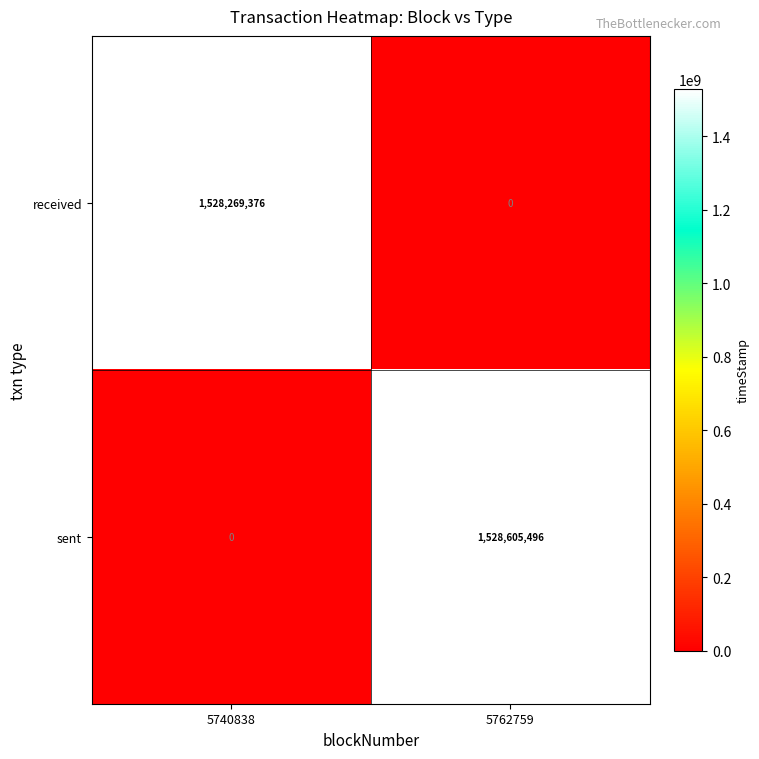

Reading left to right, list all the values displayed in this chart.

received: 5740838=1528269376	5762759=0
sent: 5740838=0	5762759=1528605496